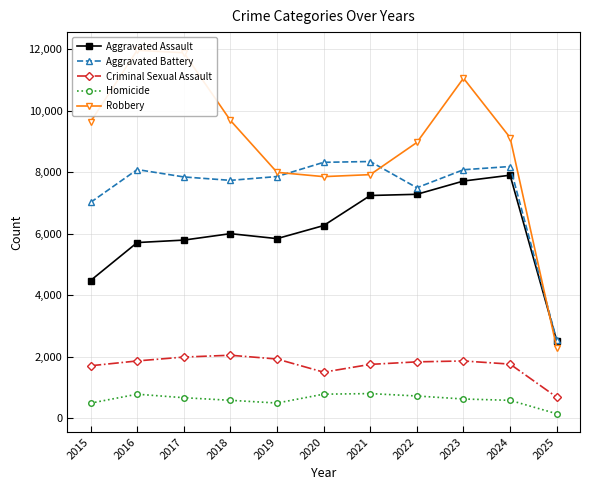

What is the value of the Criminal Sexual Assault point at the 2nd from the left?

1867